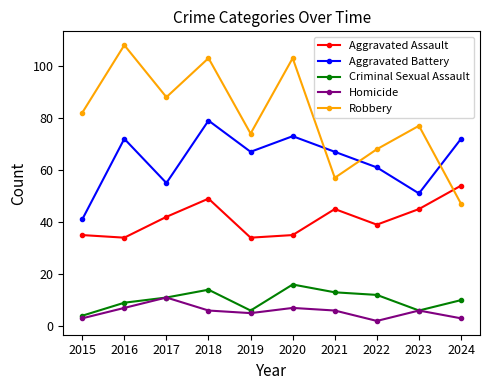

What is the difference between the maximum and minimum values in the Aggravated Battery series?

38